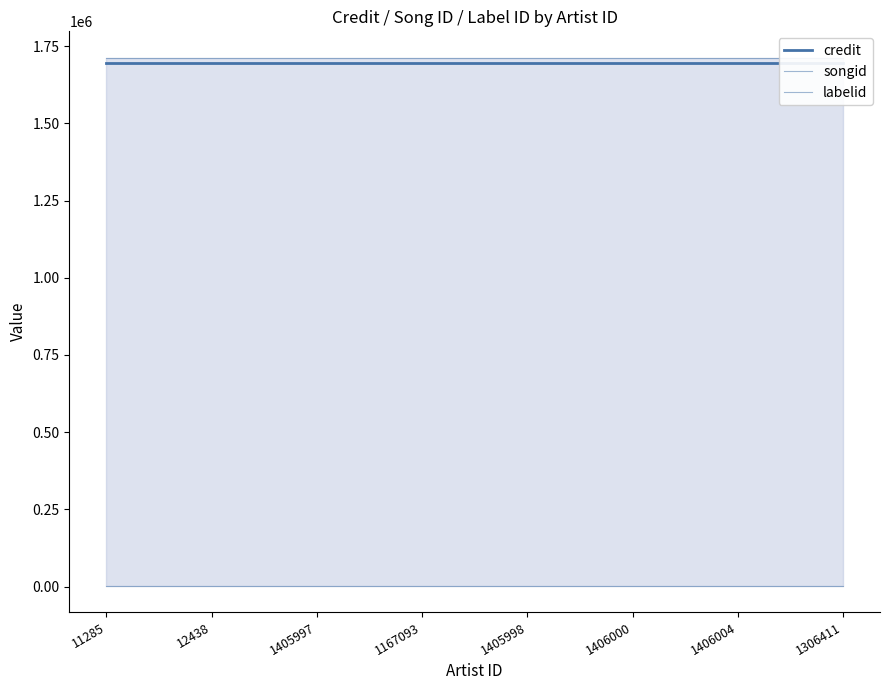

The songid series shows 786195.6 at 1406000. True or false?

False